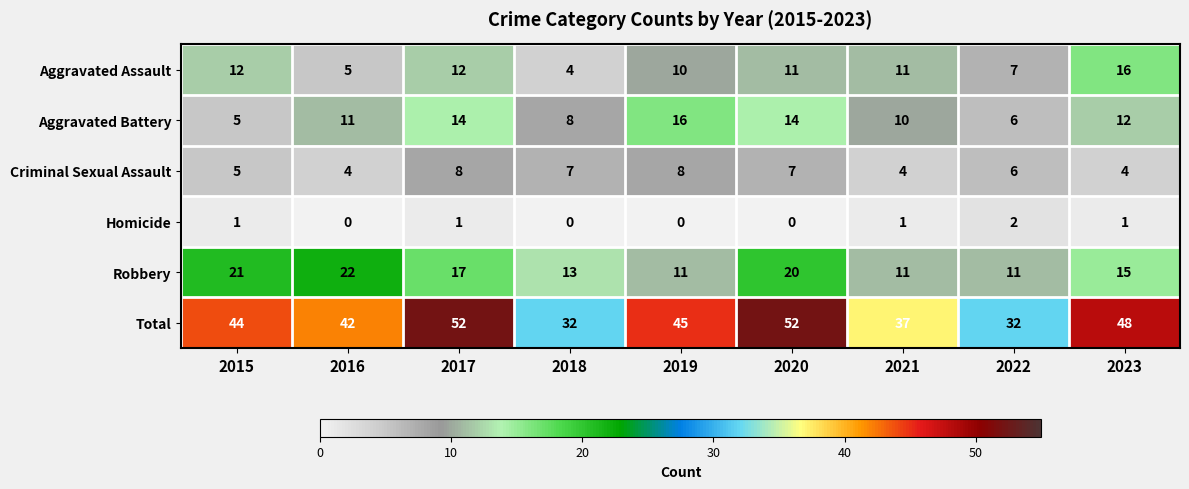

Rank the series at 2019 from highest to lowest value.

Total, Aggravated Battery, Robbery, Aggravated Assault, Criminal Sexual Assault, Homicide